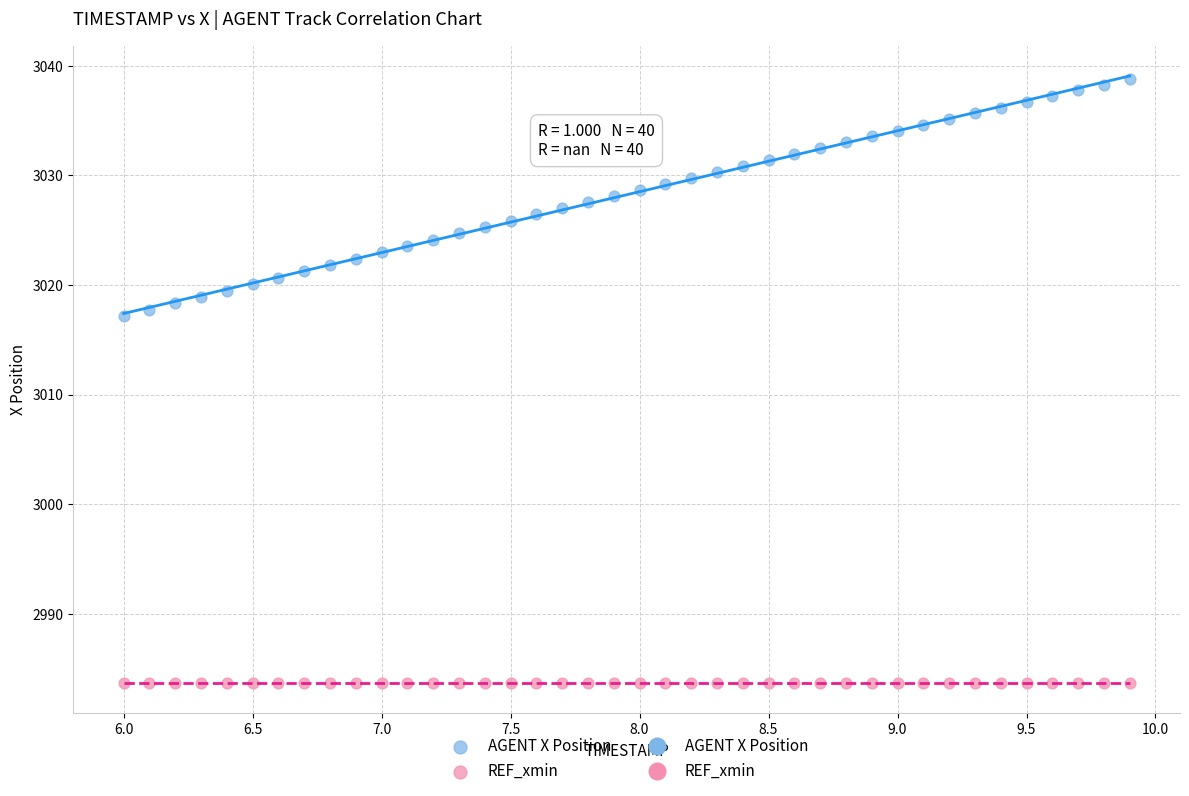

Which series contains the lowest Y value?

REF_xmin